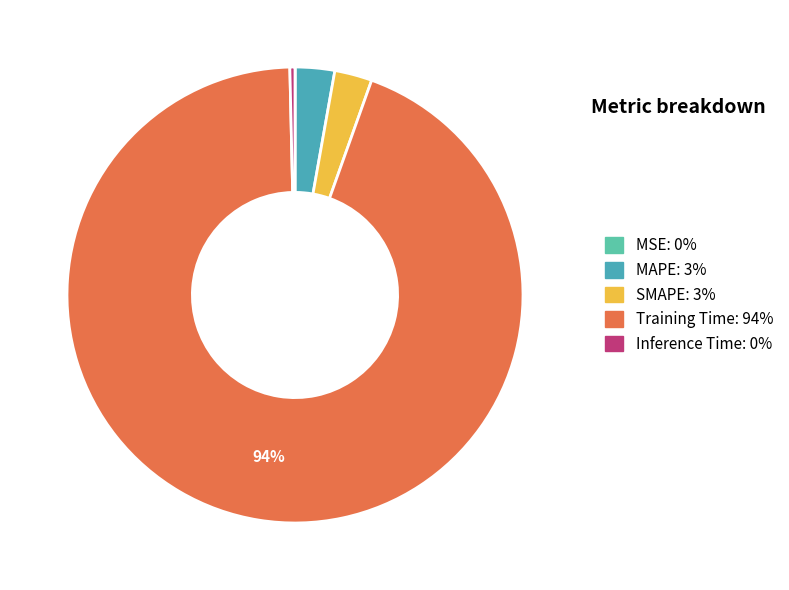

To the nearest percent, what is the combined percentage of MSE and MAPE?

3%